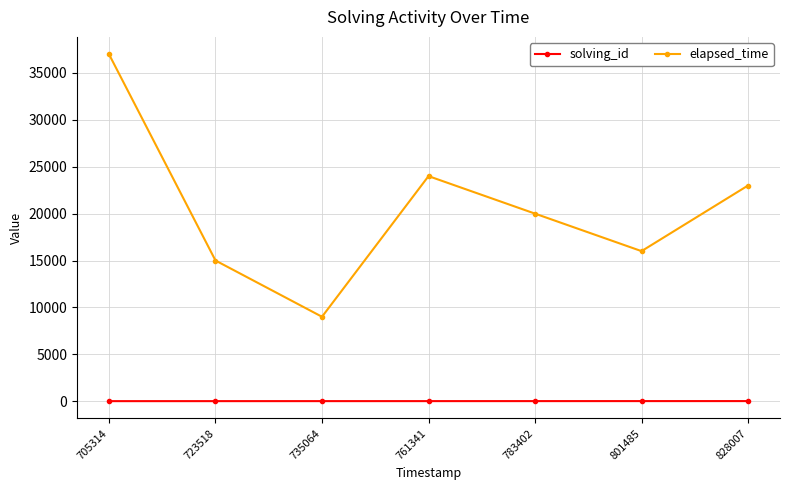

True or false: elapsed_time and solving_id cross at least once.

False